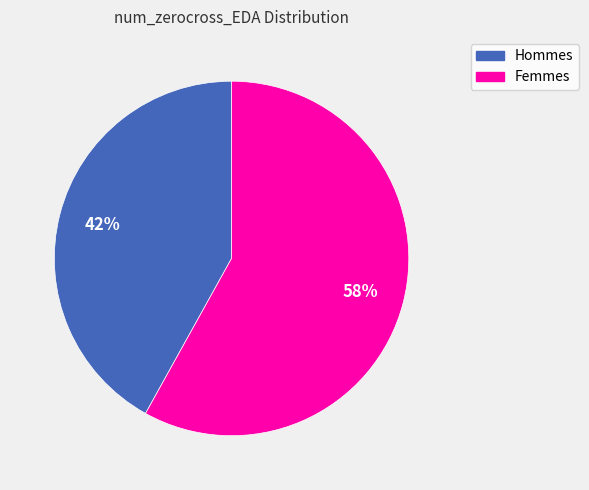

Is there any slice that represents more than half of the pie?

Yes